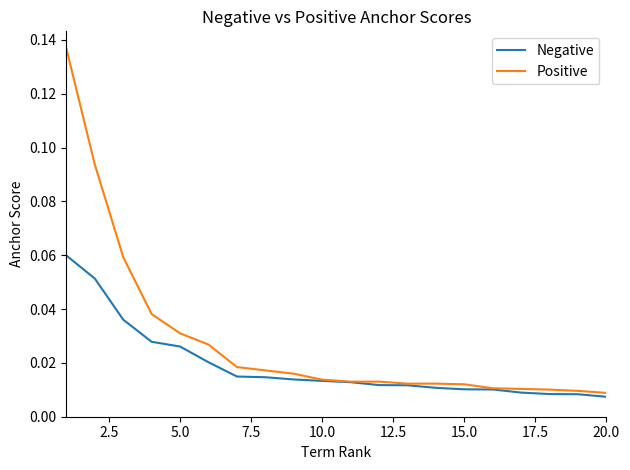

At how many categories does at least one series exceed 0?

20